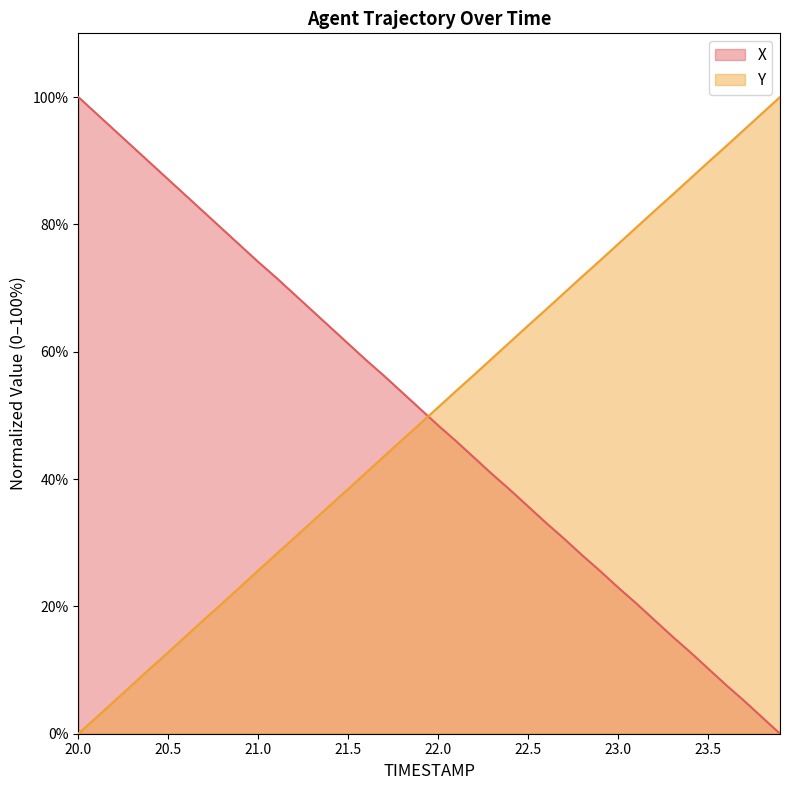

Reading left to right, what are all the values shown in this chart?

X: 20.0=100.0	20.1=97.4	20.2=94.8	20.3=92.2	20.4=89.6	20.5=87.0	20.6=84.5	20.7=81.9	20.8=79.3	20.9=76.7	21.0=74.1	21.1=71.6	21.2=69.0	21.3=66.4	21.4=63.9	21.5=61.3	21.6=58.7	21.7=56.2	21.8=53.6	21.9=51.0	22.0=48.4	22.1=45.9	22.2=43.4	22.3=40.8	22.4=38.3	22.5=35.7	22.6=33.1	22.7=30.6	22.8=28.0	22.9=25.6	23.0=23.0	23.1=20.5	23.2=17.9	23.3=15.3	23.4=12.8	23.5=10.2	23.6=7.7	23.7=5.2	23.8=2.6	23.9=0.0
Y: 20.0=0.0	20.1=2.5	20.2=5.1	20.3=7.7	20.4=10.3	20.5=12.8	20.6=15.4	20.7=17.9	20.8=20.5	20.9=23.1	21.0=25.6	21.1=28.2	21.2=30.7	21.3=33.3	21.4=35.9	21.5=38.4	21.6=41.0	21.7=43.6	21.8=46.2	21.9=48.7	22.0=51.3	22.1=53.8	22.2=56.4	22.3=59.0	22.4=61.5	22.5=64.1	22.6=66.6	22.7=69.2	22.8=71.8	22.9=74.3	23.0=76.9	23.1=79.5	23.2=82.1	23.3=84.6	23.4=87.2	23.5=89.7	23.6=92.3	23.7=94.8	23.8=97.4	23.9=100.0